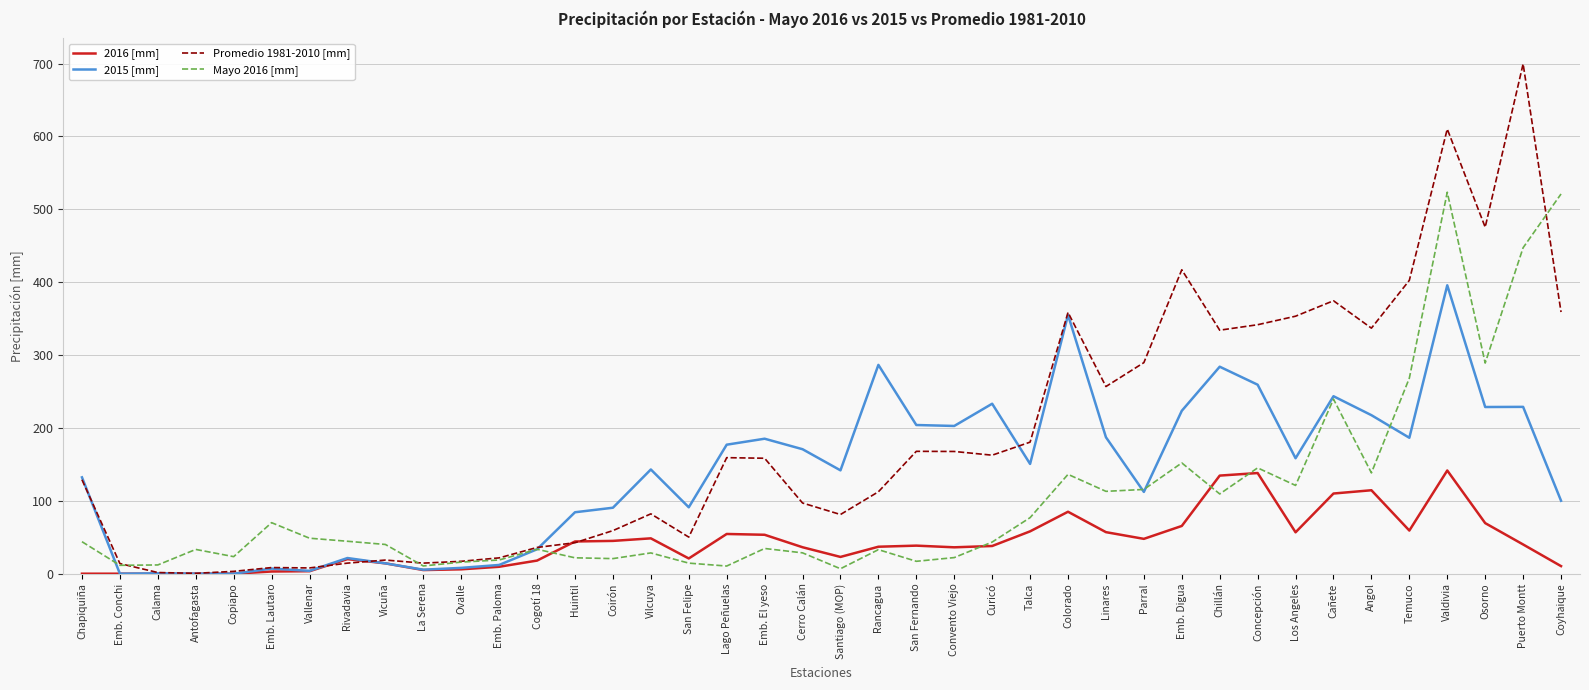

What is the sum of the 2015 [mm] values at Chapiquiña and Curicó?

365.4